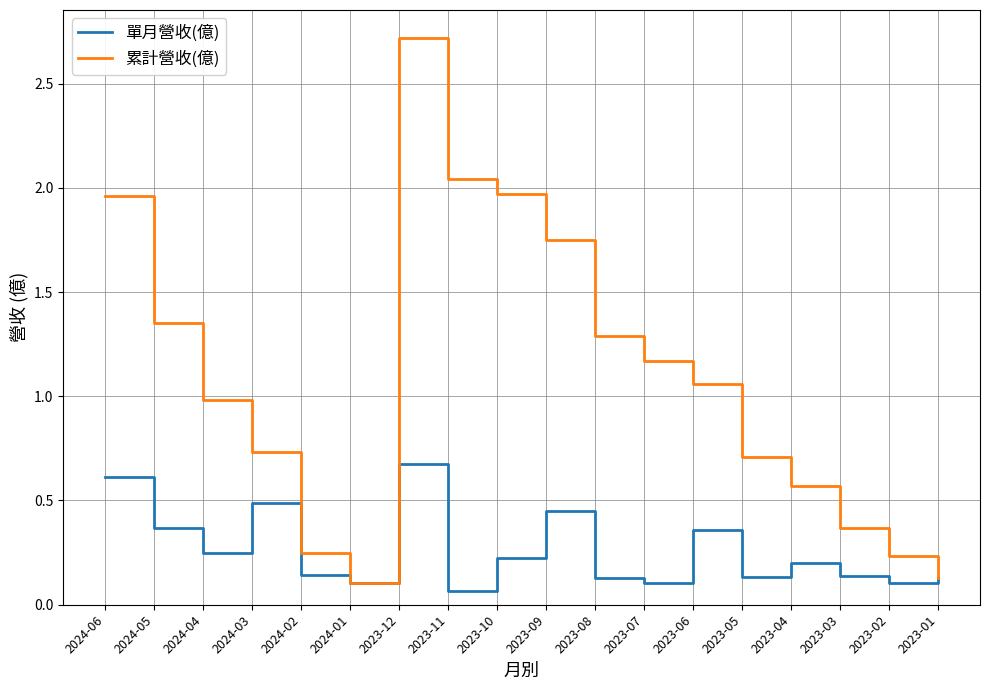

Between 2023-11 and 2023-04, which series saw the biggest shift?

累計營收(億)